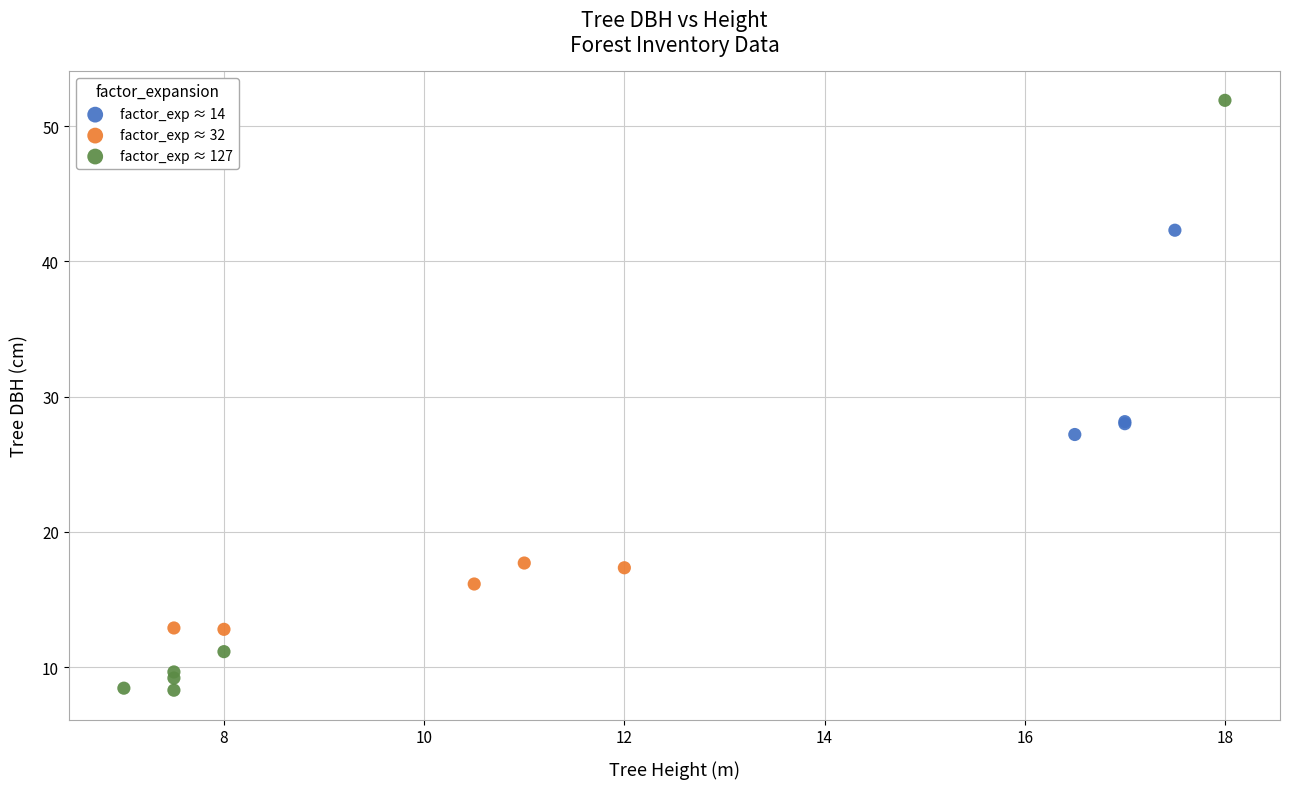

Which series has the largest Y range (max minus min)?

factor_exp ≈ 127